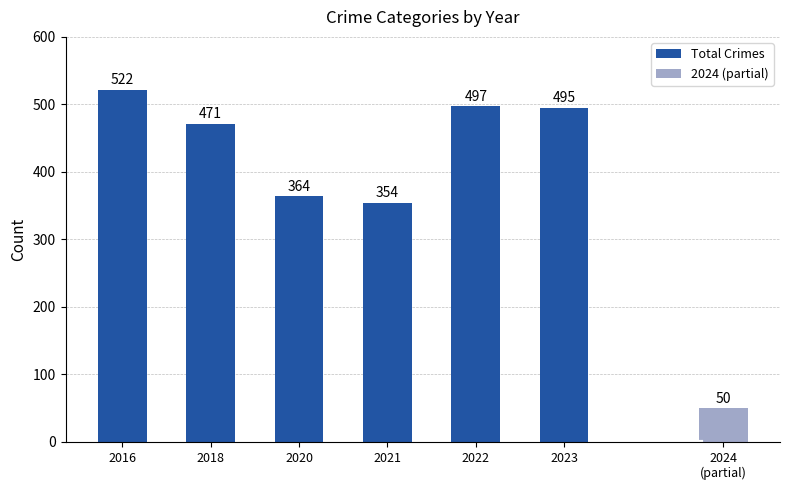

What is the maximum value shown in the chart?

522